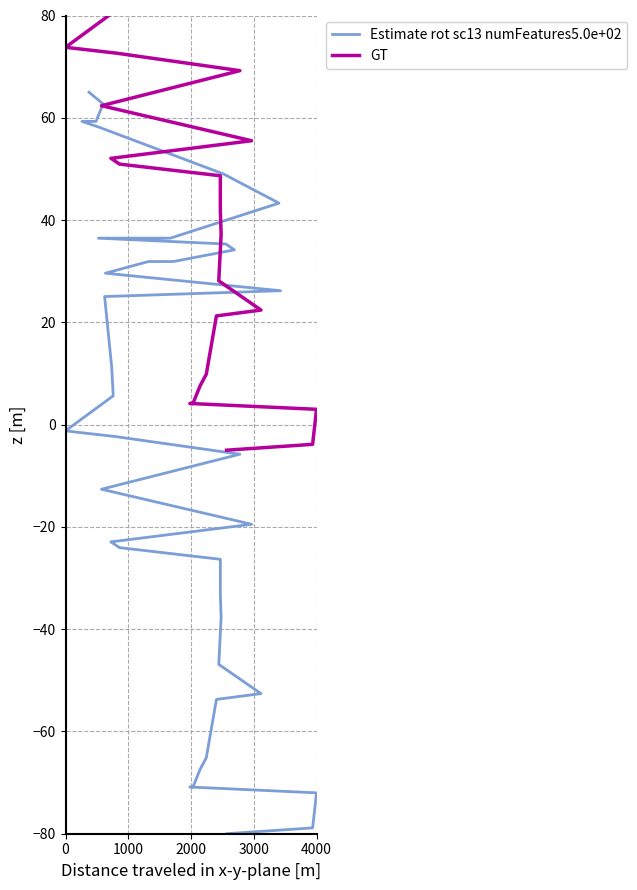

Is it true that Estimate rot sc13 numFeatures5.0e+02 equals 53.8 at 30?

False